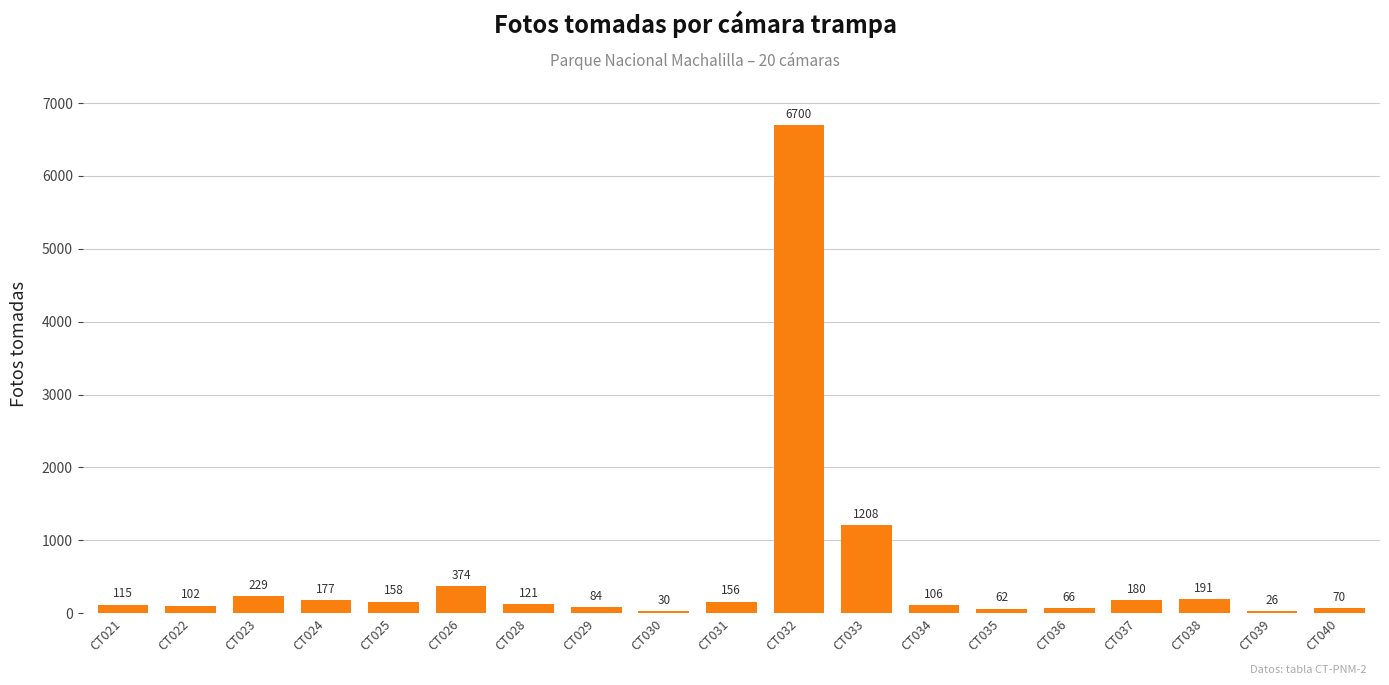

Rank the categories by value from highest to lowest.

CT032, CT033, CT026, CT023, CT038, CT037, CT024, CT025, CT031, CT028, CT021, CT034, CT022, CT029, CT040, CT036, CT035, CT030, CT039